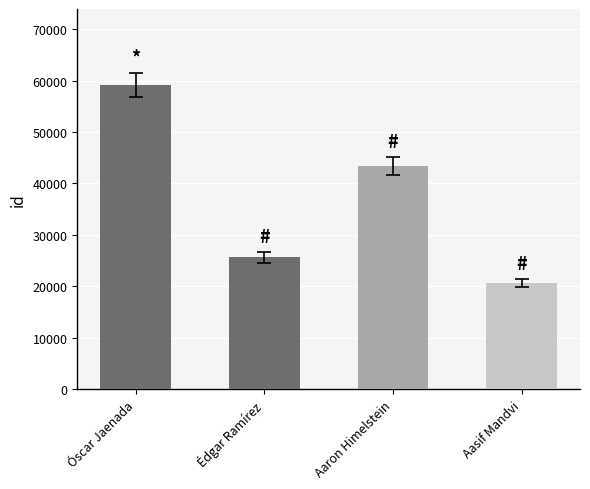

Does the chart contain stacked bars?

No